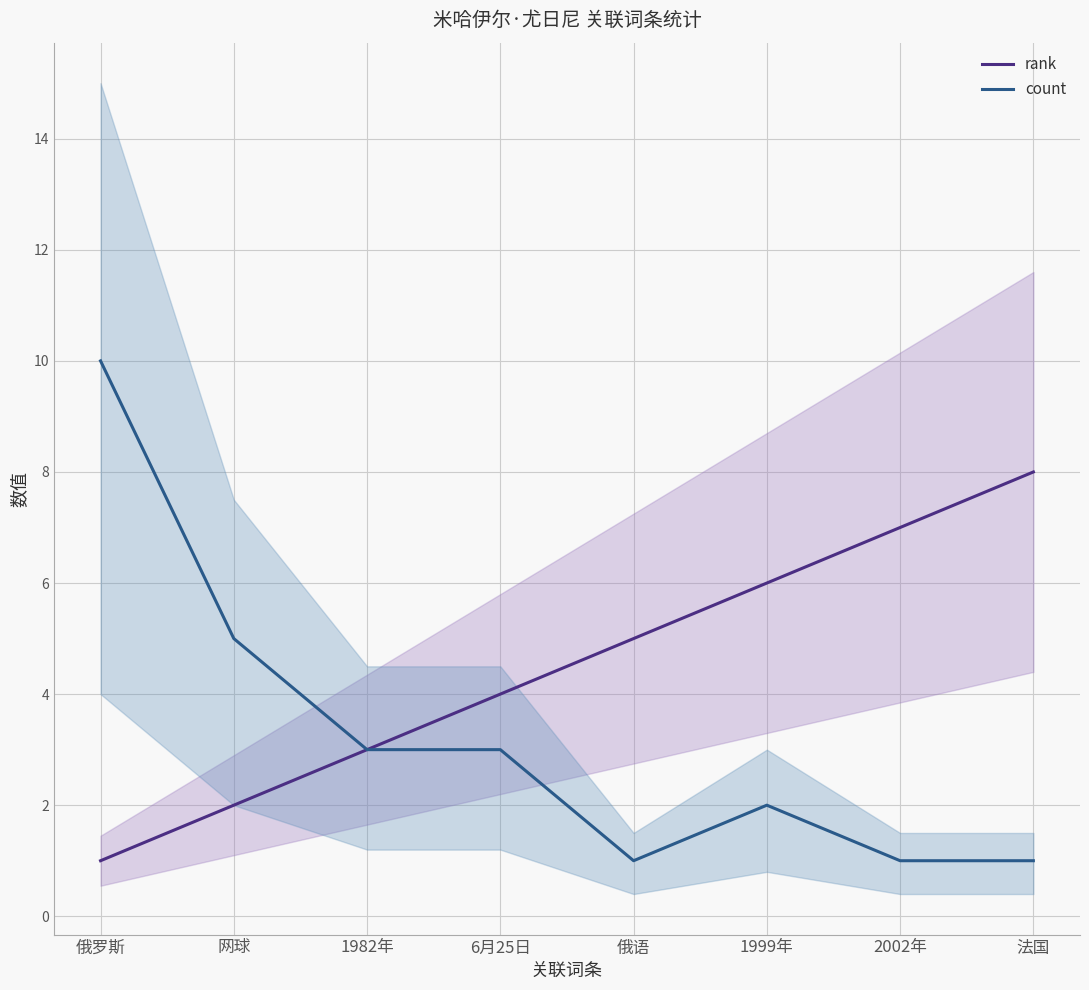

At which label does count first exceed 3?

俄罗斯